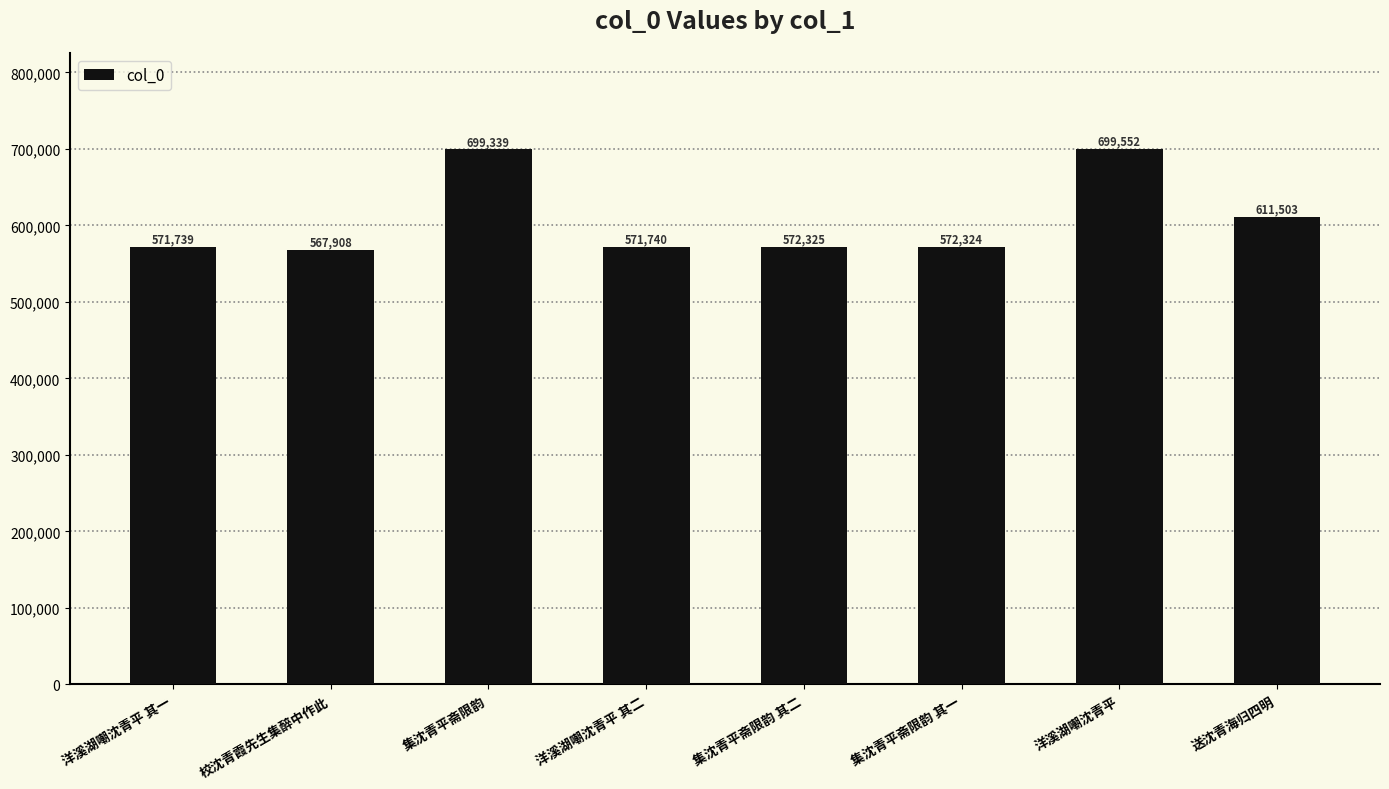

The value at 集沈青平斋限韵 其二 is 827349. True or false?

False